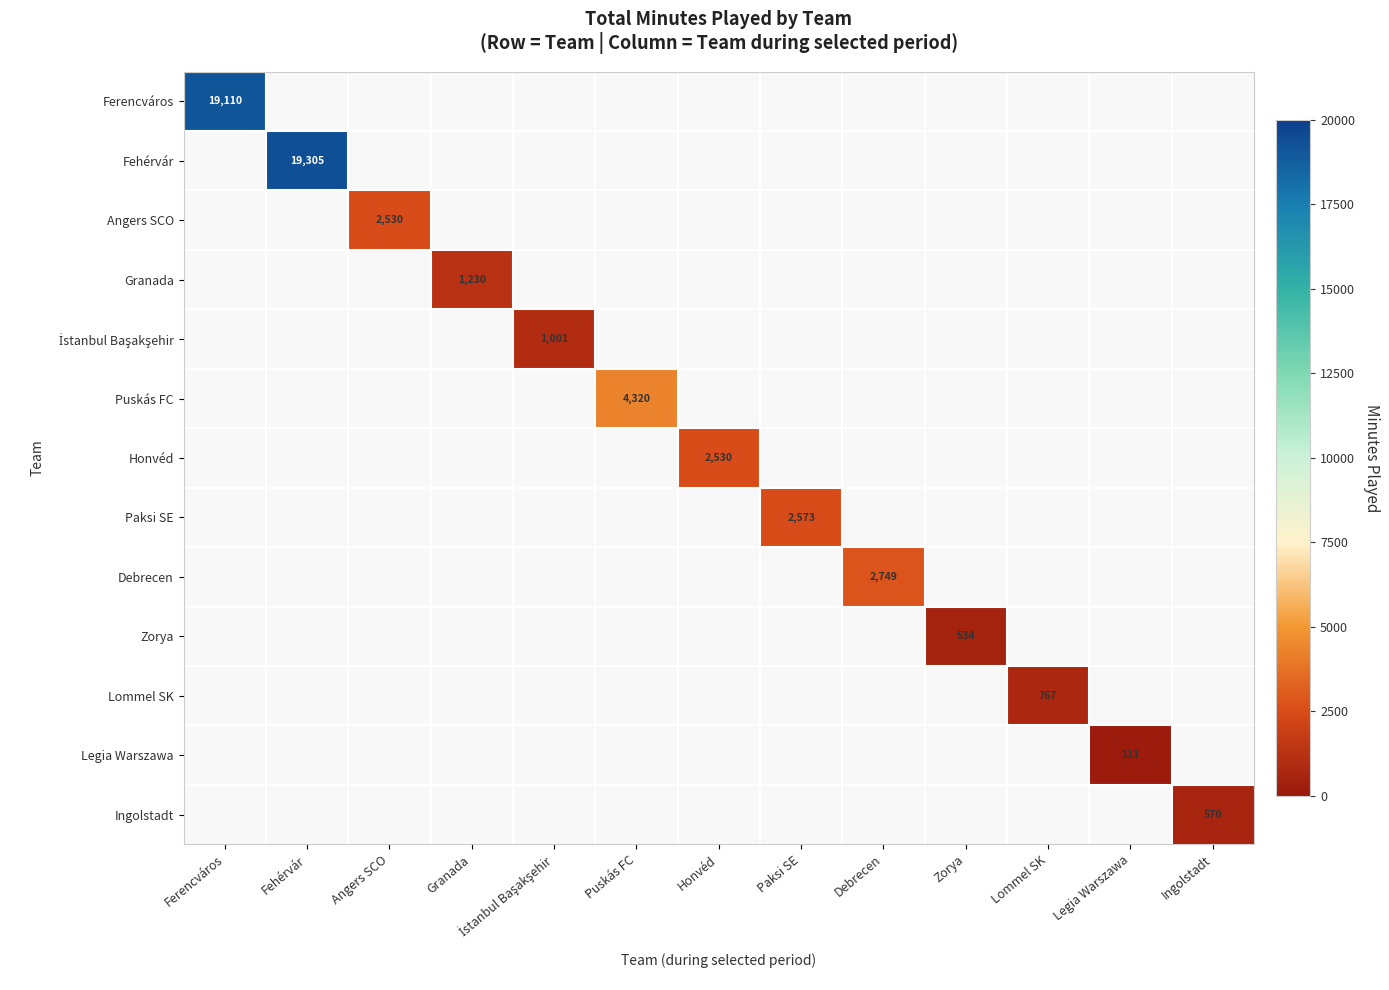

The Paksi SE series shows 870 at Paksi SE. True or false?

False